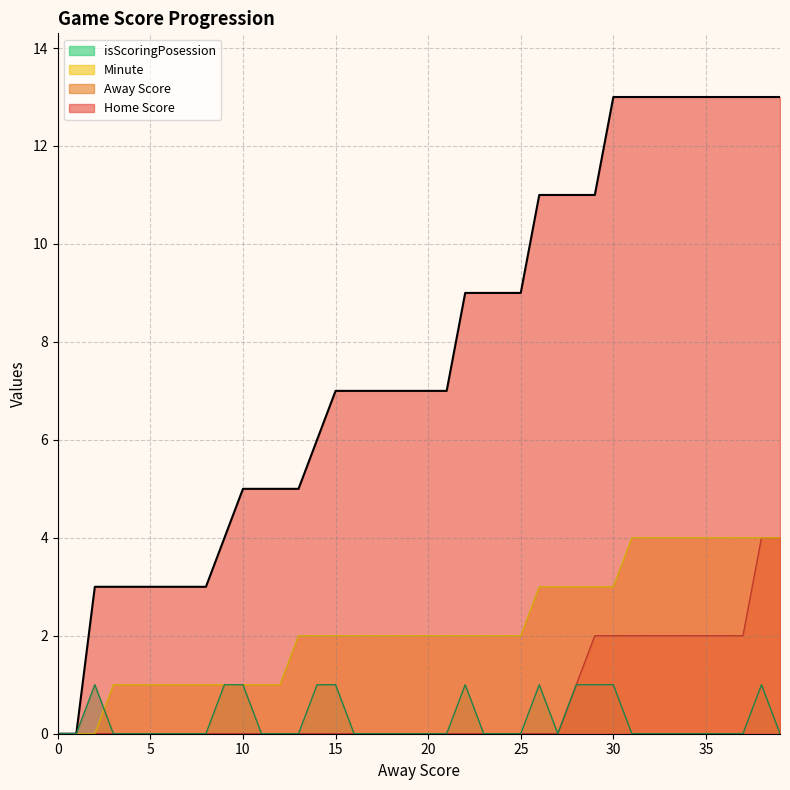

Rank the series by their maximum value, from highest to lowest.

Home Score, Away Score, Minute, isScoringPosession